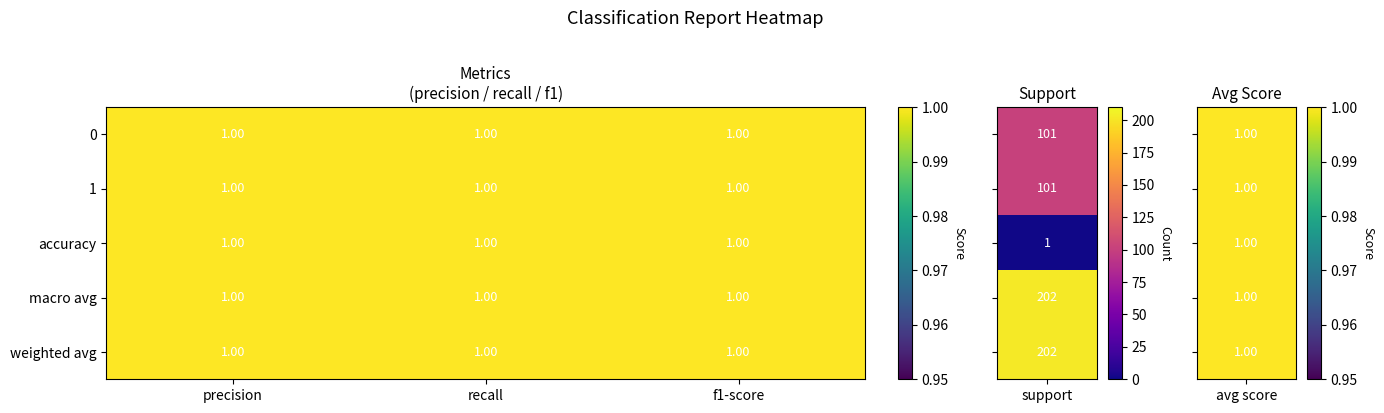

List the series in order of their peak value, lowest first.

accuracy, 0, 1, macro avg, weighted avg